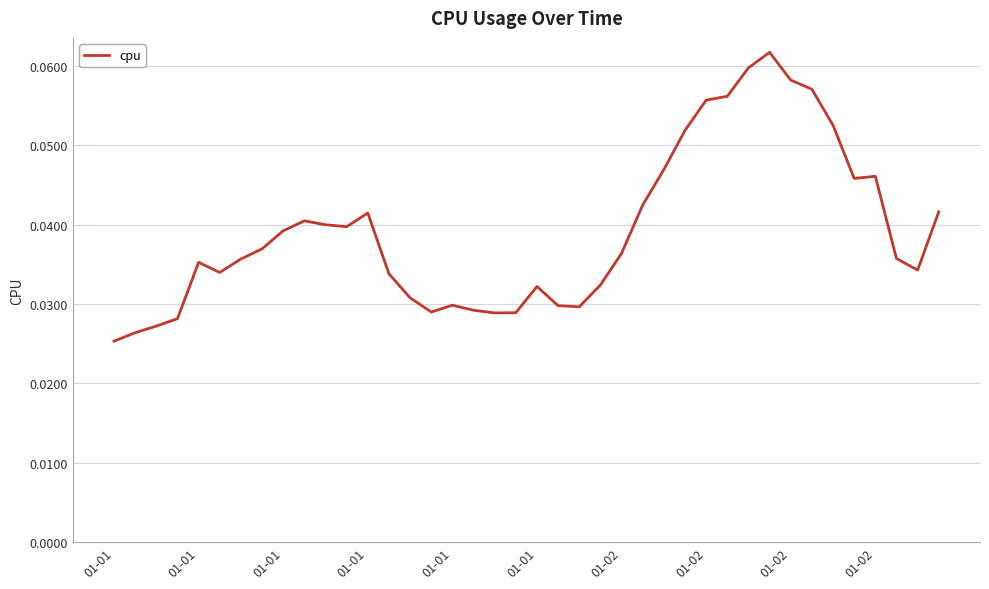

What is the maximum value shown in the chart?

0.1